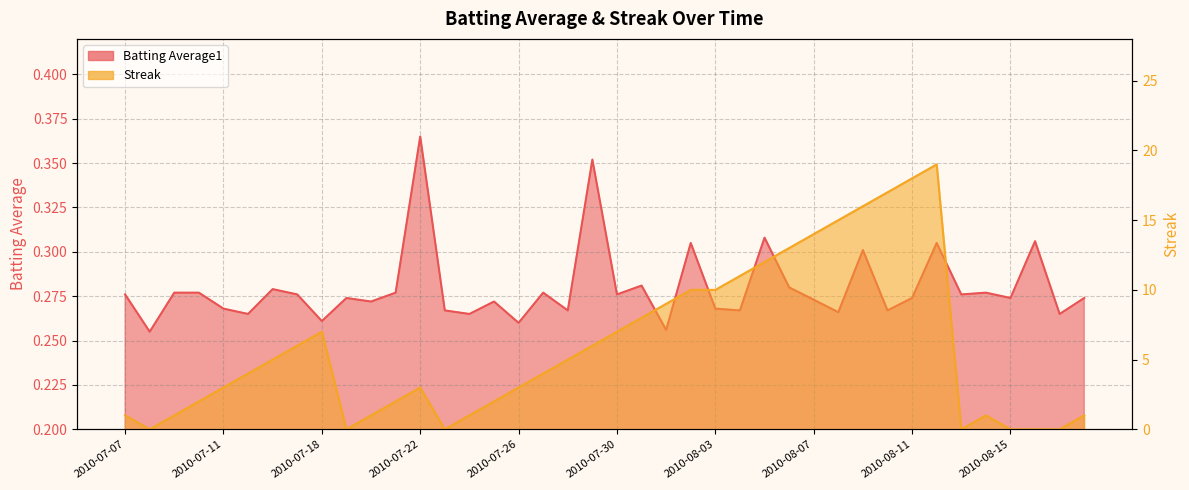

True or false: Batting Average1 has more than 1 points higher than both neighbors.

True